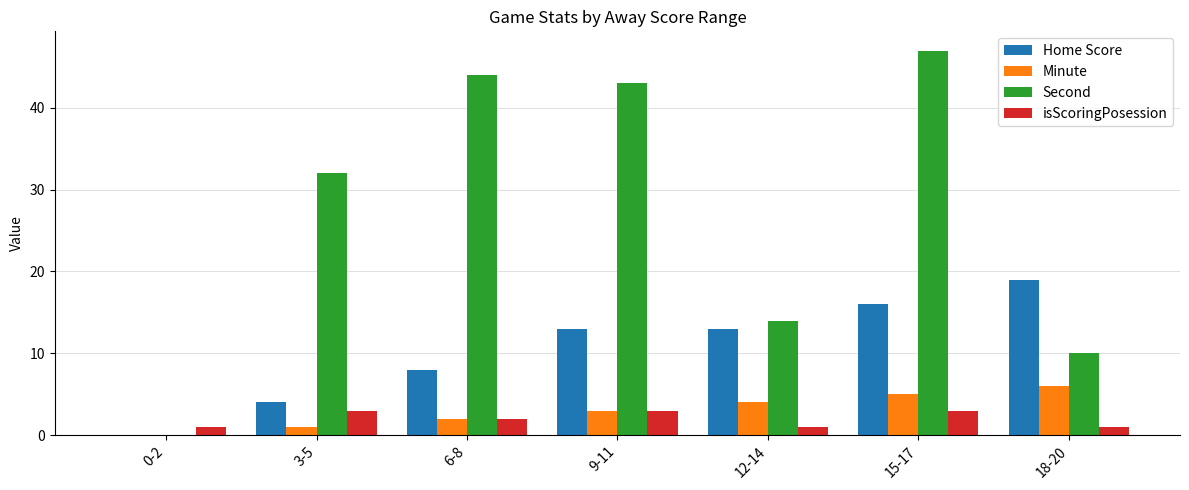

How many values in Minute are above zero?

6